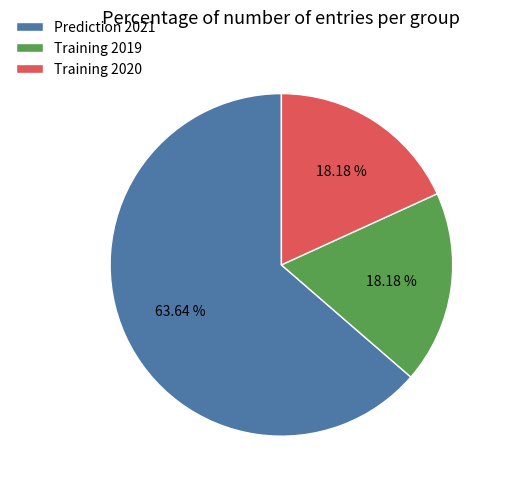

How many slices are in this pie chart?

3